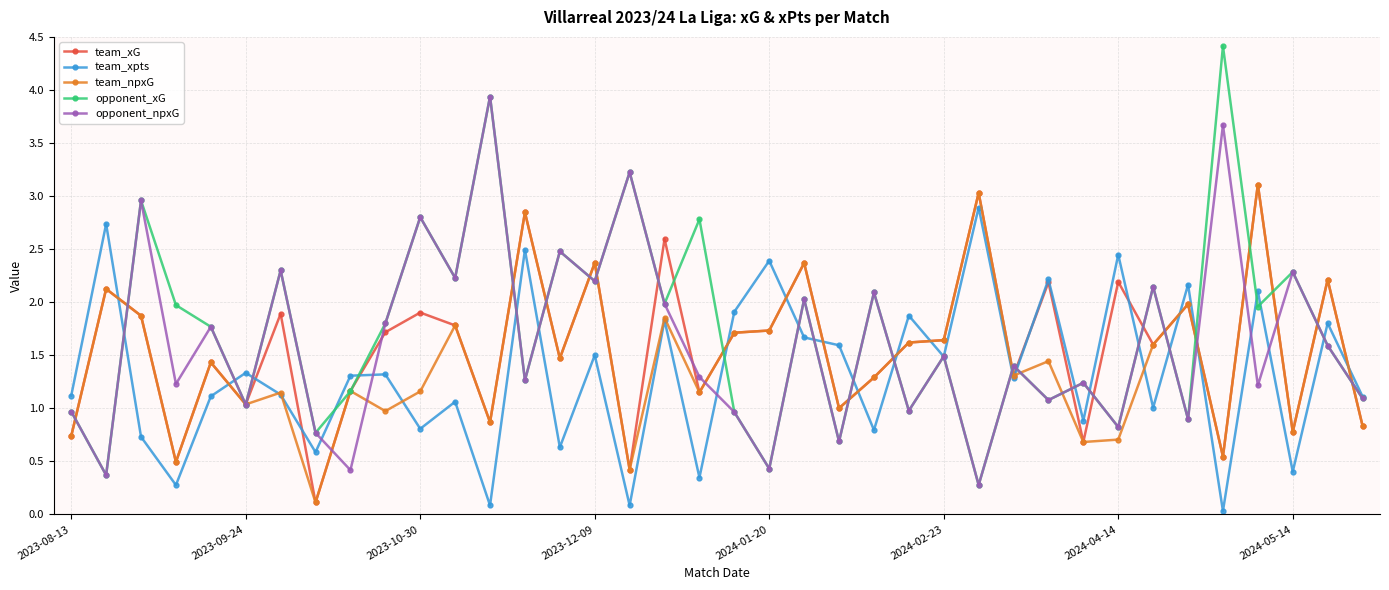

How many interior local peaks does the opponent_npxG series have?

15